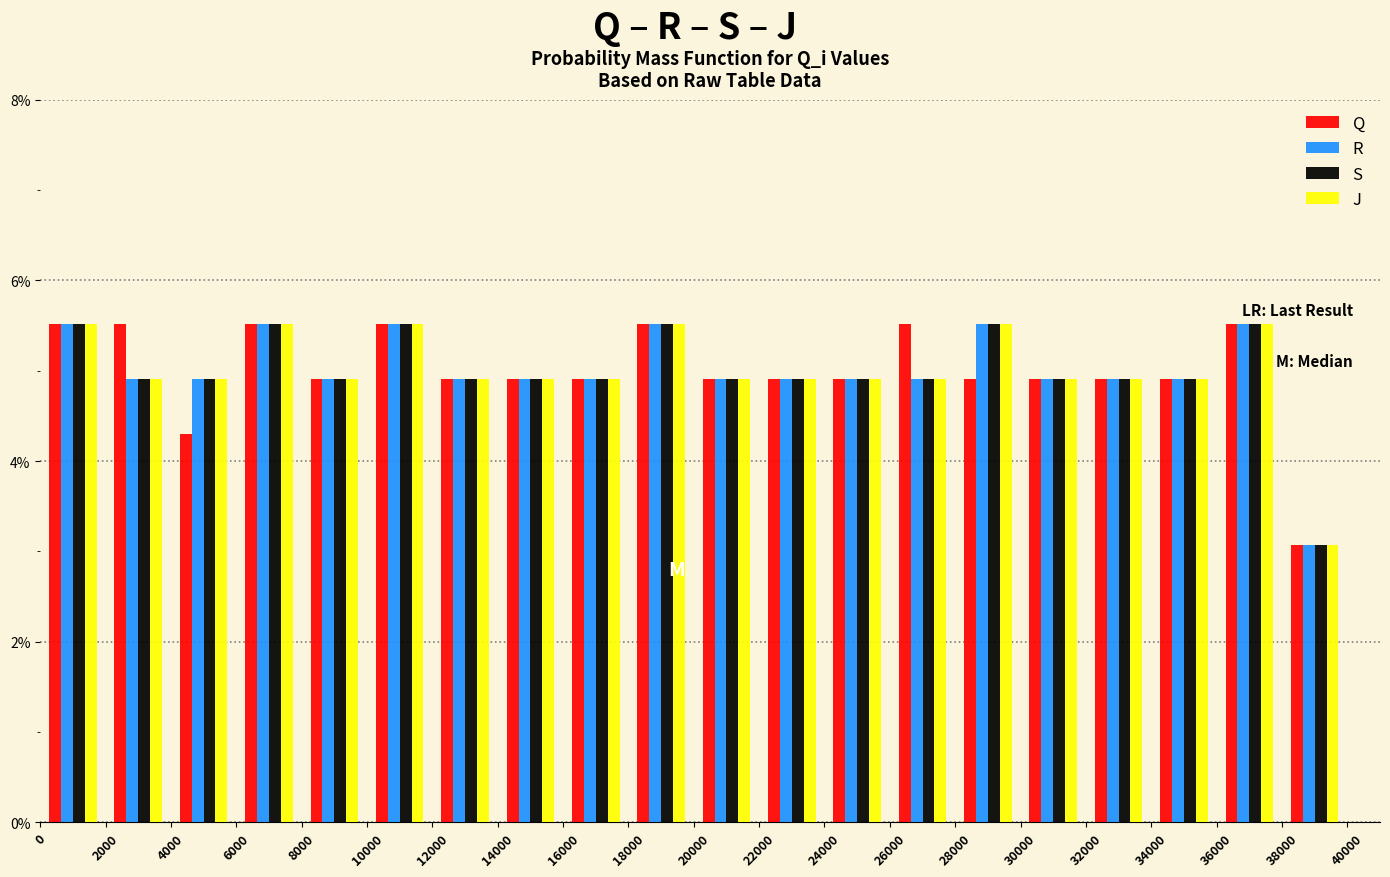

Reading left to right, list every range on the x-axis with the height of the bar of each series over it. The values are not printed on the chart, so give them approximately, as read against the axis.

0 to 2000: Q=5.6	R=5.6	S=5.6	J=5.6
2000 to 4000: Q=5.6	R=5.0	S=5.0	J=5.0
4000 to 6000: Q=4.2	R=5.0	S=5.0	J=5.0
6000 to 8000: Q=5.6	R=5.6	S=5.6	J=5.6
8000 to 10000: Q=5.0	R=5.0	S=5.0	J=5.0
10000 to 12000: Q=5.6	R=5.6	S=5.6	J=5.6
12000 to 14000: Q=5.0	R=5.0	S=5.0	J=5.0
14000 to 16000: Q=5.0	R=5.0	S=5.0	J=5.0
16000 to 18000: Q=5.0	R=5.0	S=5.0	J=5.0
18000 to 20000: Q=5.6	R=5.6	S=5.6	J=5.6
20000 to 22000: Q=5.0	R=5.0	S=5.0	J=5.0
22000 to 24000: Q=5.0	R=5.0	S=5.0	J=5.0
24000 to 26000: Q=5.0	R=5.0	S=5.0	J=5.0
26000 to 28000: Q=5.6	R=5.0	S=5.0	J=5.0
28000 to 30000: Q=5.0	R=5.6	S=5.6	J=5.6
30000 to 32000: Q=5.0	R=5.0	S=5.0	J=5.0
32000 to 34000: Q=5.0	R=5.0	S=5.0	J=5.0
34000 to 36000: Q=5.0	R=5.0	S=5.0	J=5.0
36000 to 38000: Q=5.6	R=5.6	S=5.6	J=5.6
38000 to 40000: Q=3.0	R=3.0	S=3.0	J=3.0